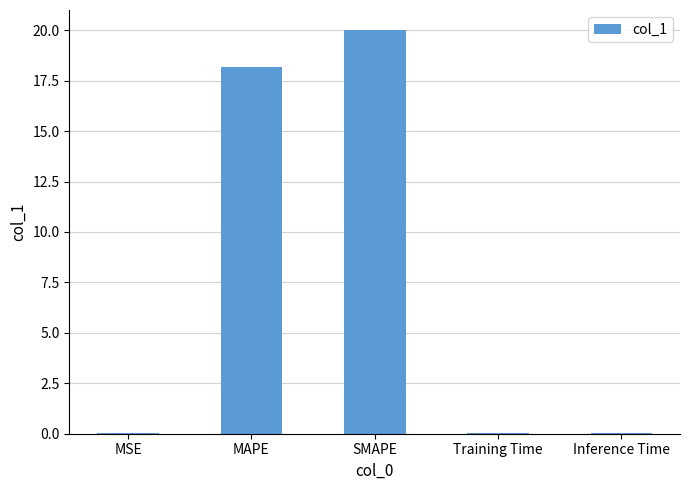

Which category has the highest value across all series?

SMAPE